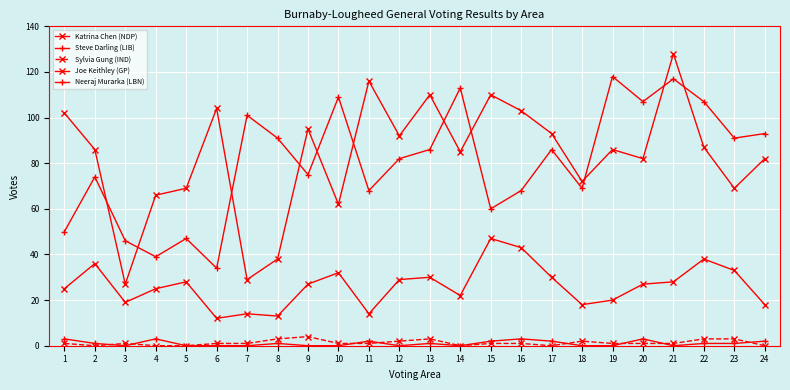

Reading left to right, extract all data points from this chart.

Katrina Chen (NDP): 1=102	2=86	3=27	4=66	5=69	6=104	7=29	8=38	9=95	10=62	11=116	12=92	13=110	14=85	15=110	16=103	17=93	18=72	19=86	20=82	21=128	22=87	23=69	24=82
Steve Darling (LIB): 1=50	2=74	3=46	4=39	5=47	6=34	7=101	8=91	9=75	10=109	11=68	12=82	13=86	14=113	15=60	16=68	17=86	18=69	19=118	20=107	21=117	22=107	23=91	24=93
Sylvia Gung (IND): 1=1	2=0	3=1	4=0	5=0	6=1	7=1	8=3	9=4	10=1	11=1	12=2	13=3	14=0	15=1	16=1	17=0	18=2	19=1	20=1	21=1	22=3	23=3	24=0
Joe Keithley (GP): 1=25	2=36	3=19	4=25	5=28	6=12	7=14	8=13	9=27	10=32	11=14	12=29	13=30	14=22	15=47	16=43	17=30	18=18	19=20	20=27	21=28	22=38	23=33	24=18
Neeraj Murarka (LBN): 1=3	2=1	3=0	4=3	5=0	6=0	7=0	8=1	9=0	10=0	11=2	12=0	13=1	14=0	15=2	16=3	17=2	18=0	19=0	20=3	21=0	22=1	23=1	24=2